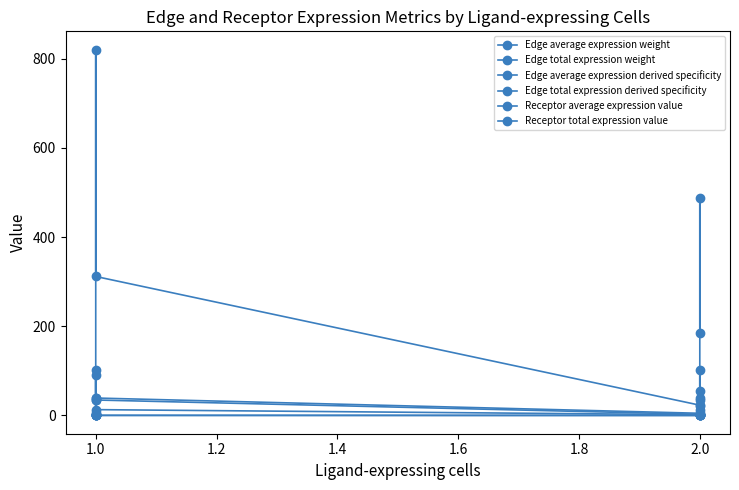

Reading left to right, list all the values displayed in this chart.

Edge average expression weight: 4.3	91.1	34.6	2.6	54.2	20.6
Edge total expression weight: 38.7	820.3	311.6	23.0	487.6	185.2
Edge average expression derived specificity: 0.0	0.4	0.2	0.0	0.3	0.1
Edge total expression derived specificity: 0.0	0.4	0.2	0.0	0.3	0.1
Receptor average expression value: 1.6	34.3	13.0	1.6	34.3	13.0
Receptor total expression value: 4.8	102.8	39.0	4.8	102.8	39.0